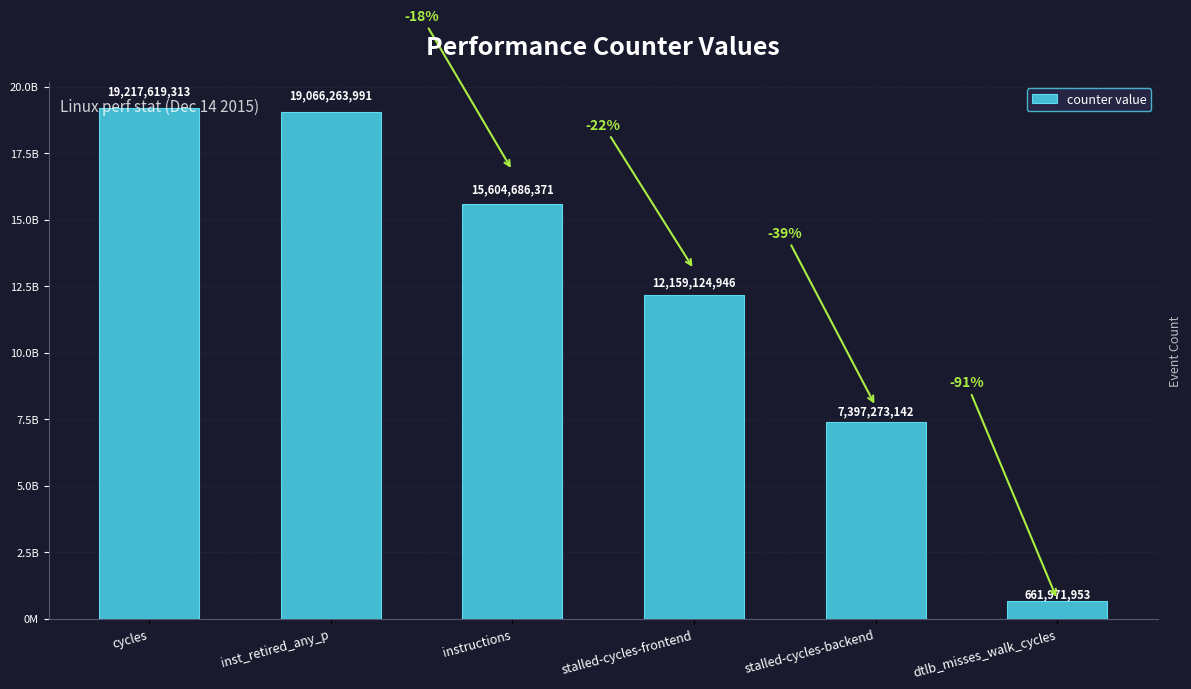

Are the bars horizontal?

No